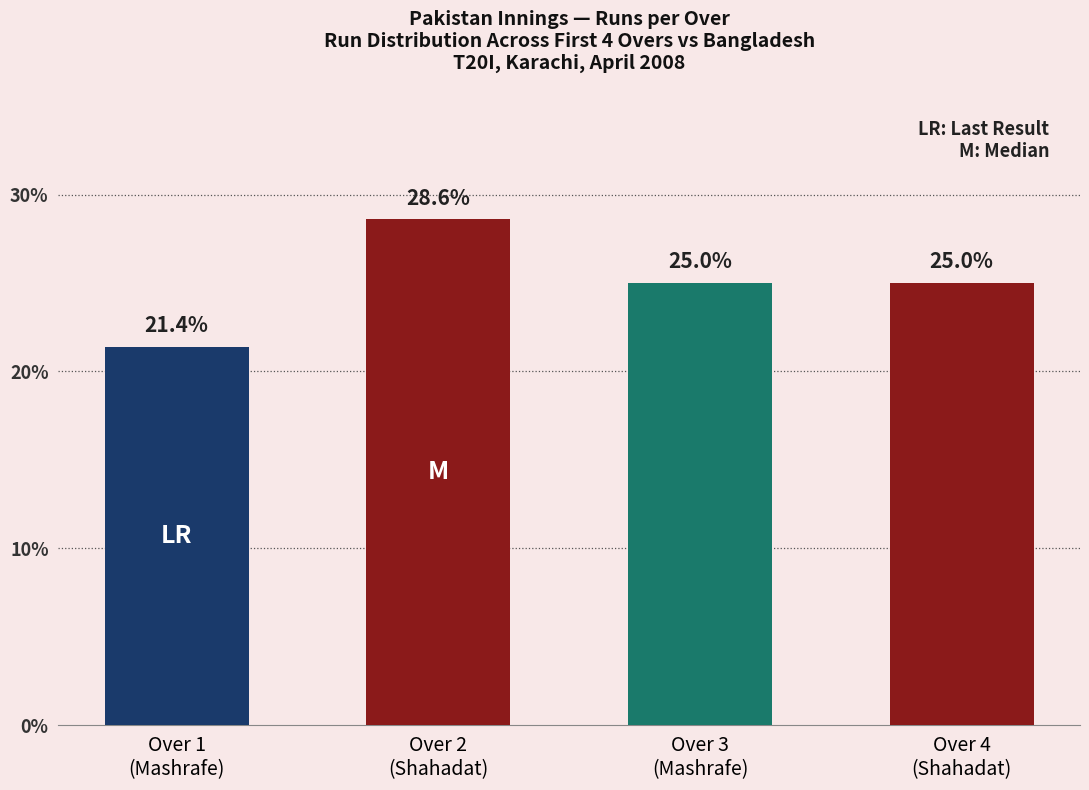

What is the value of the 1st bar from the left?

21.4